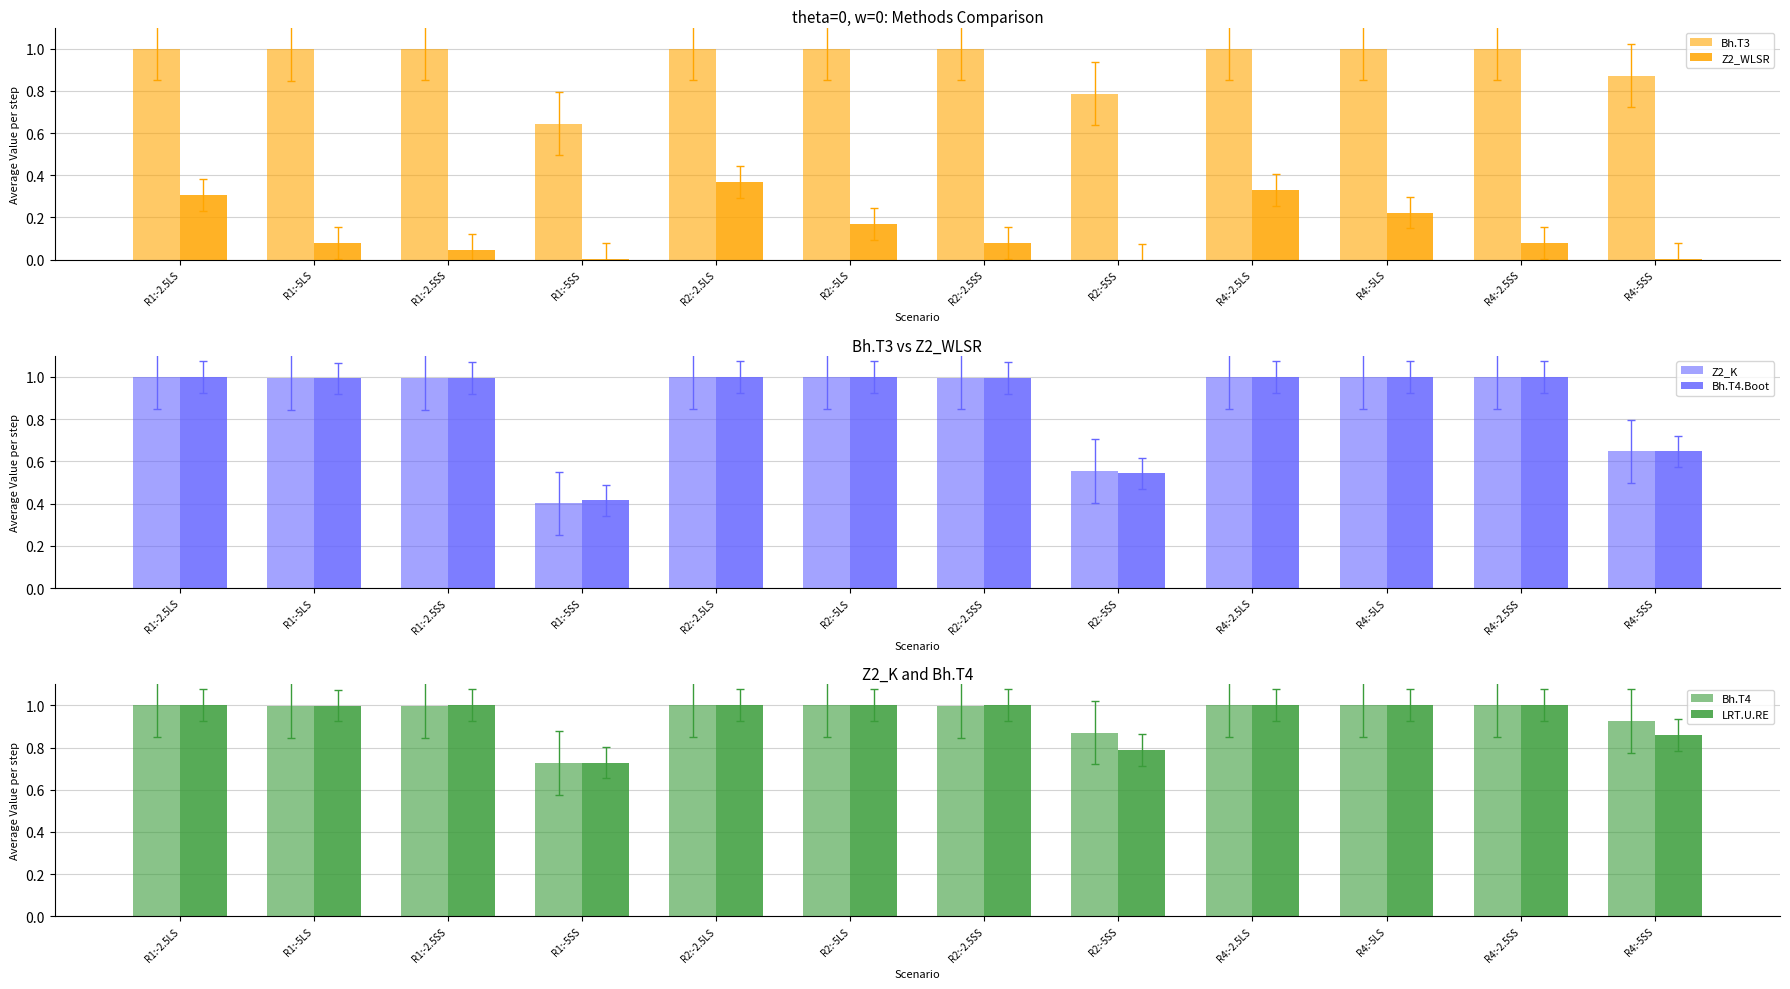

How many bars are there in total?

72